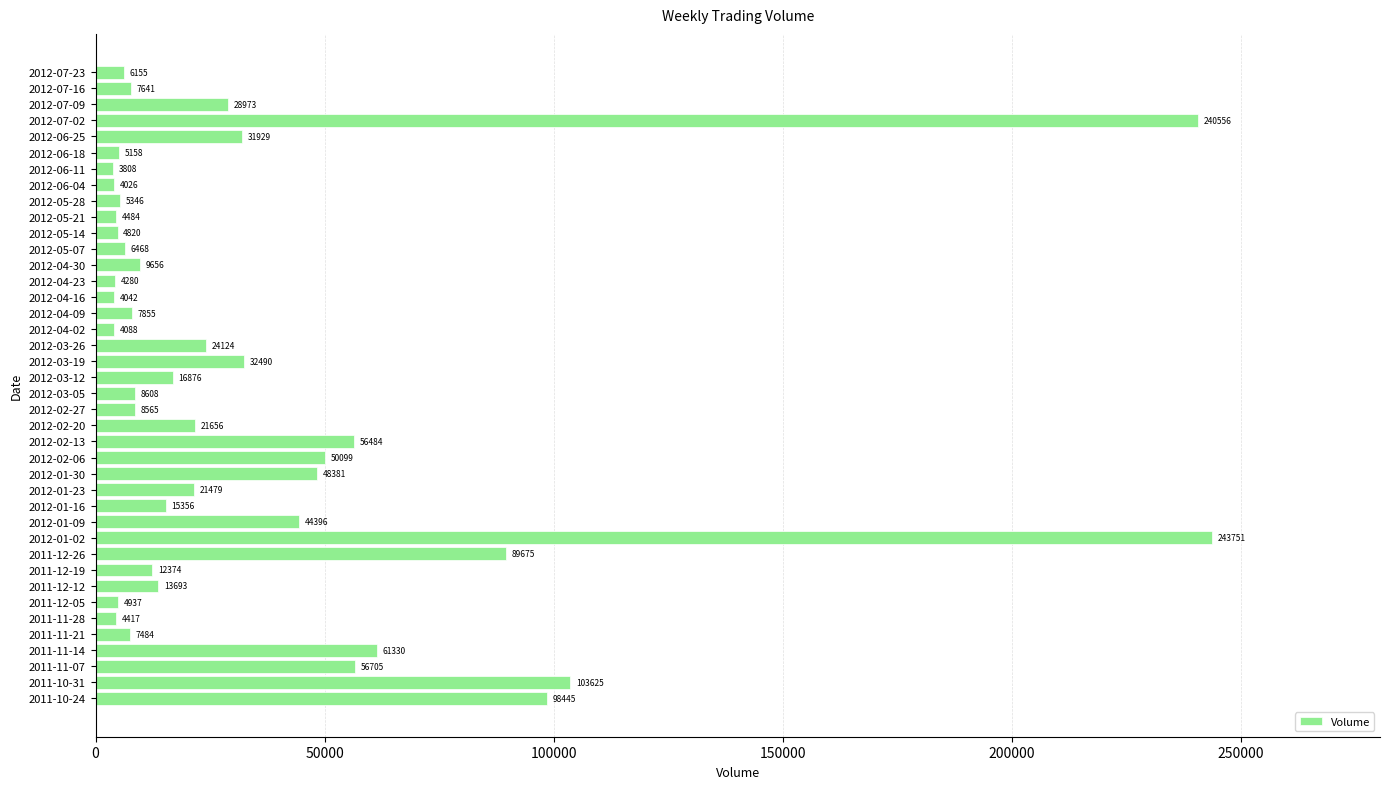

What is the ratio of the value at 2011-11-21 to the value at 2012-03-26?

0.3